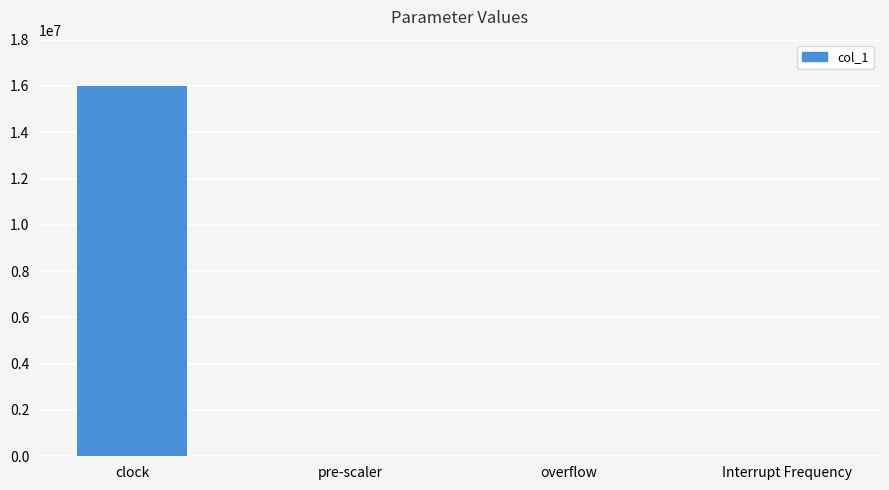

At which category does the chart reach its peak across all series?

clock